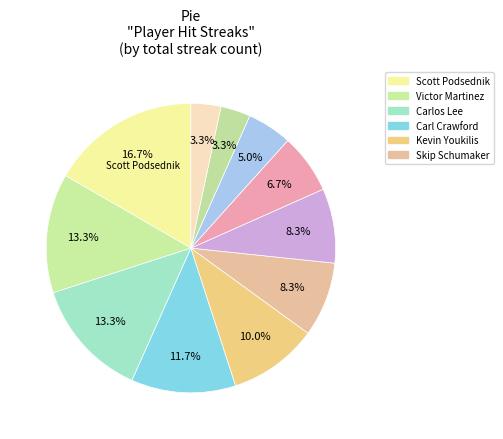

To the nearest percent, what is the difference between the largest and smallest slice percentages?

13%